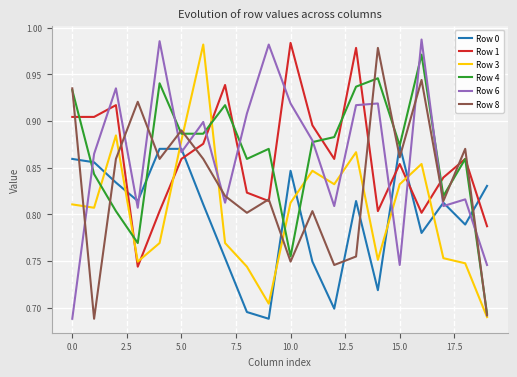

True or false: Row 3 and Row 4 cross at least once.

True